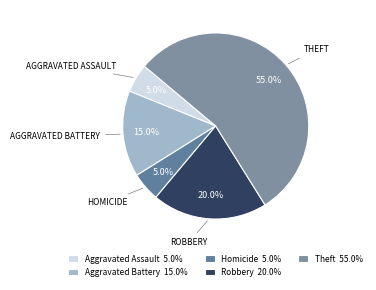

What is the majority slice?

Theft 55.0%